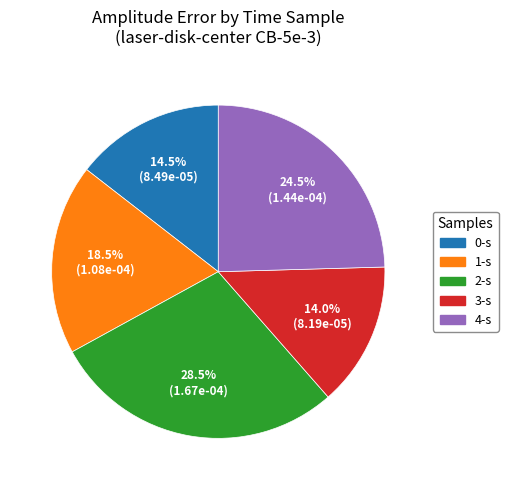

Count the number of slices in the pie.

5